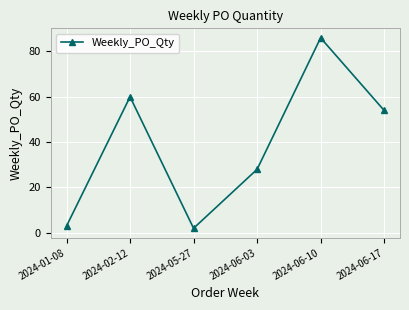

Is it true that the value at 2024-05-27 is 2?

True